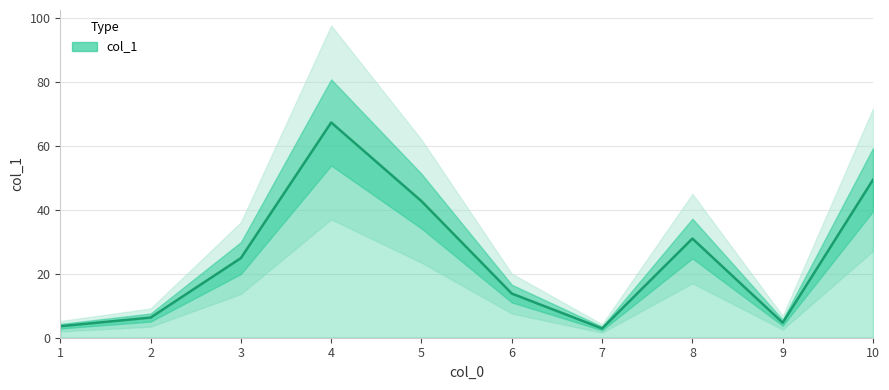

How many points are lower than both their immediate neighbors (excluding endpoints)?

2